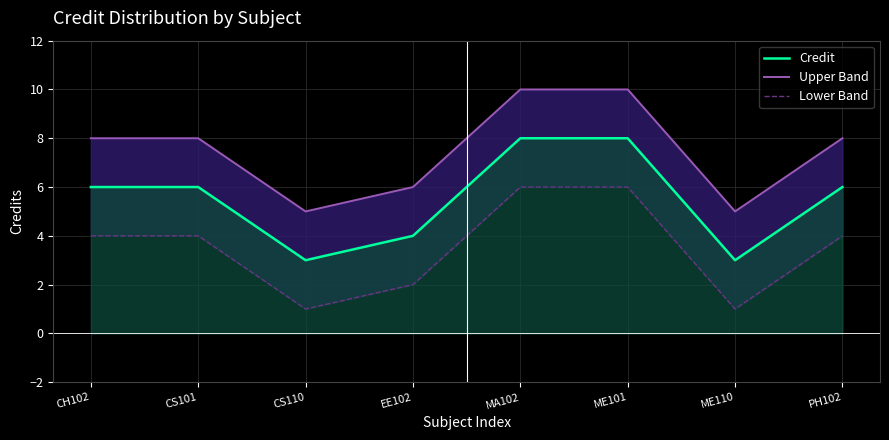

Which series changed the most between MA102 and ME101?

Credit